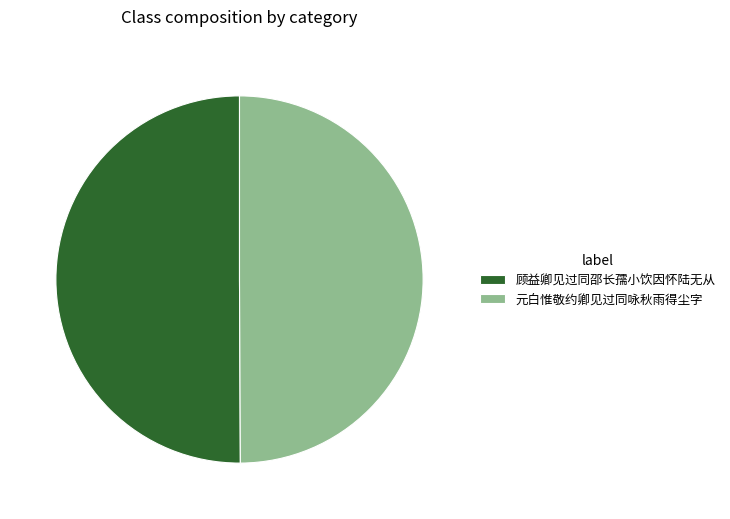

Is it true that 顾益卿见过同邵长孺小饮因怀陆无从 is 64% of the pie?

False